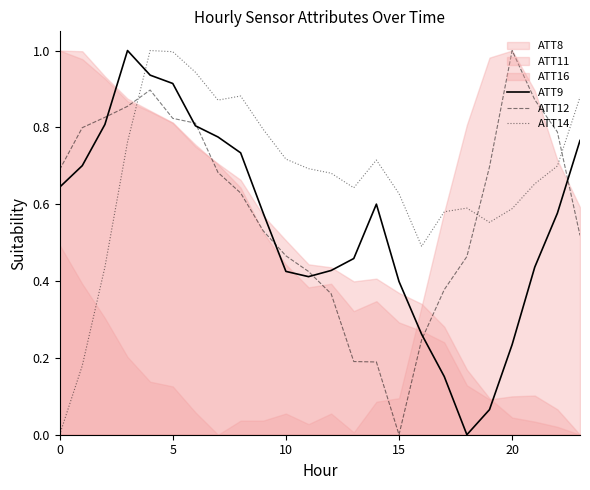

At which label does ATT12 reach its minimum?

15